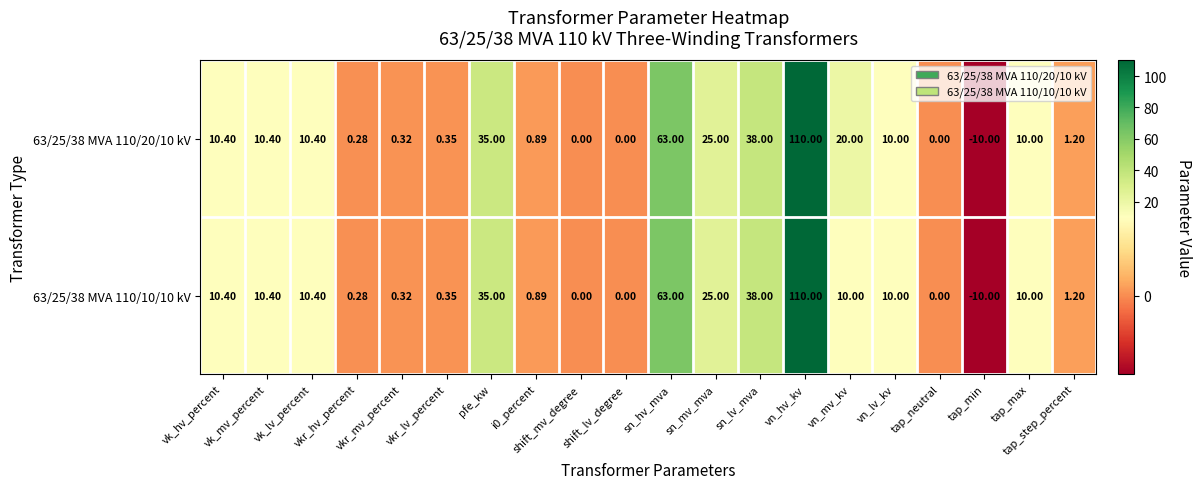

Which series has the largest total across all categories?

63/25/38 MVA 110/20/10 kV